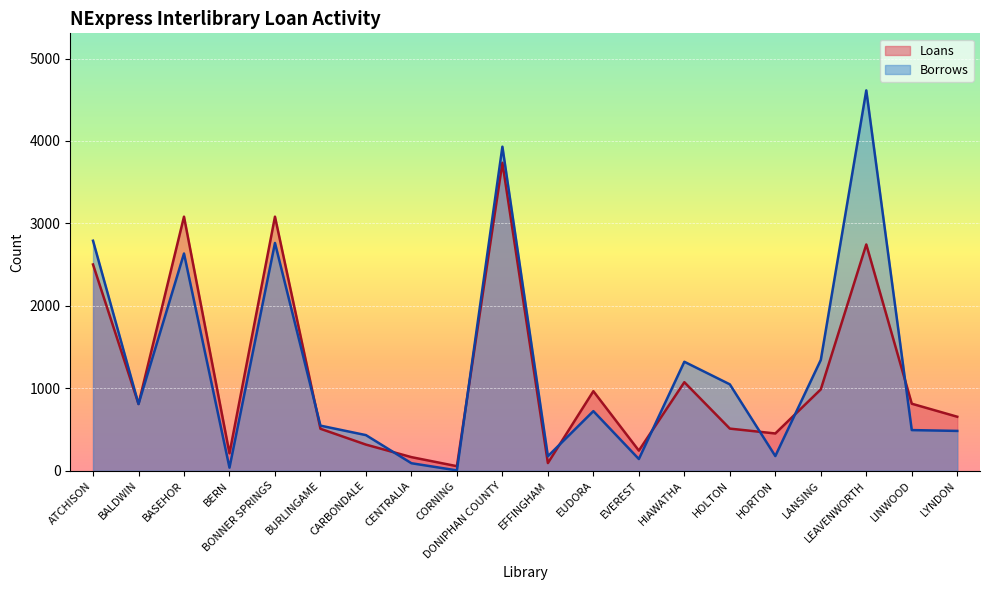

Between which two adjacent categories do Loans and Borrows first intersect?

ATCHISON and BALDWIN